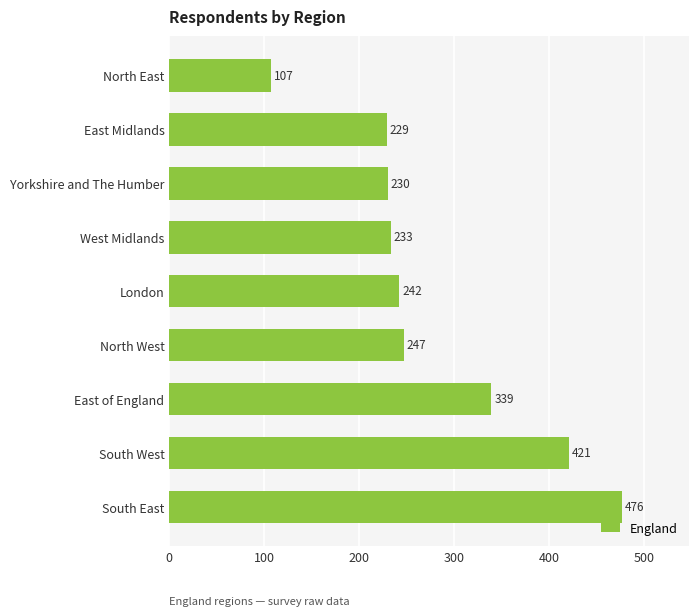

Rank the categories by value from lowest to highest.

North East, East Midlands, Yorkshire and The Humber, West Midlands, London, North West, East of England, South West, South East